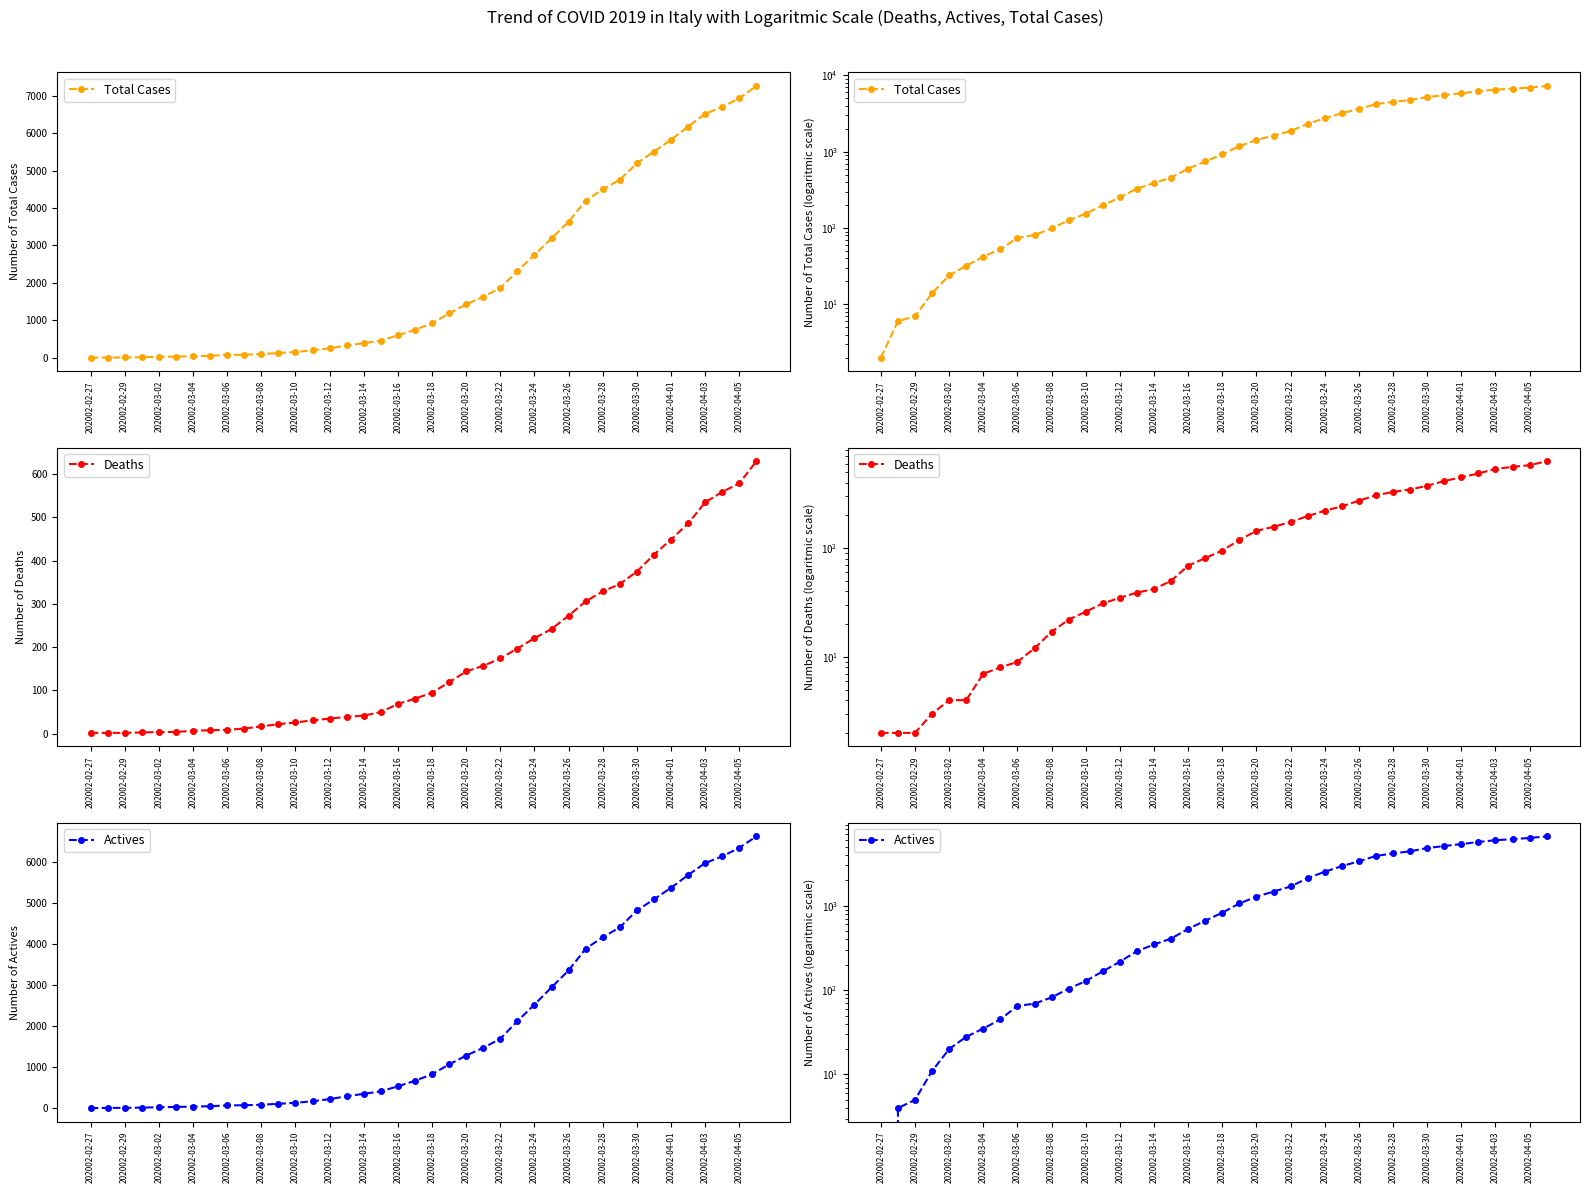

Does the chart have visible grid lines?

No